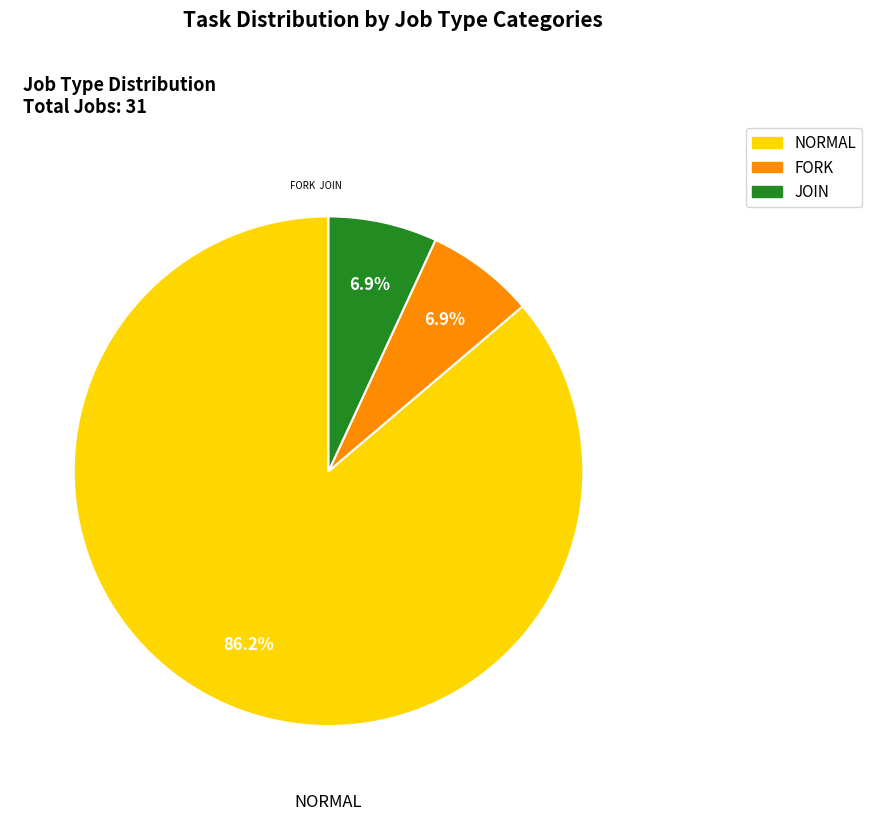

Is there a majority slice in this chart?

Yes